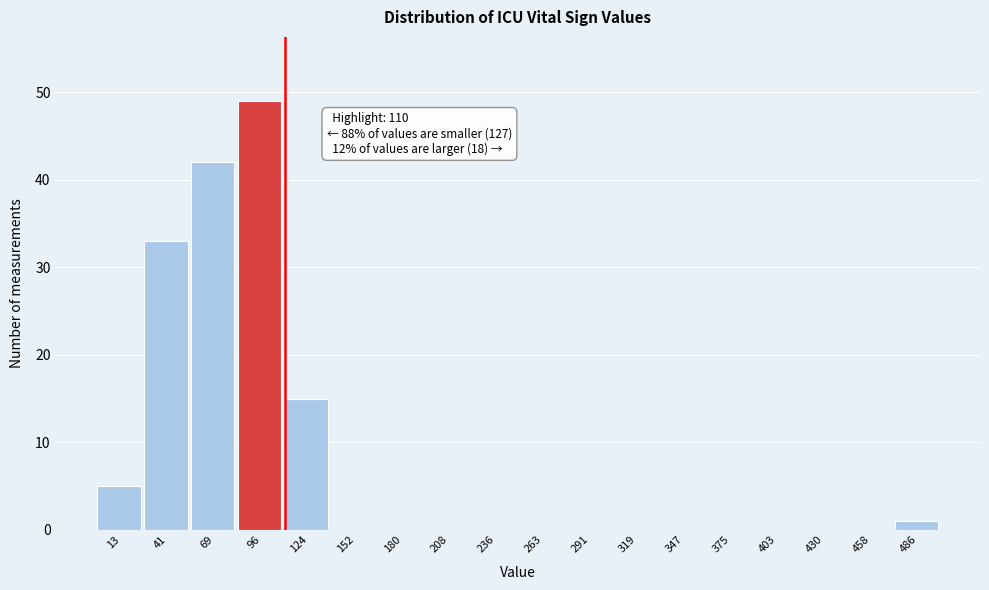

Over which range of the x-axis is the bar tallest?

85 to 110